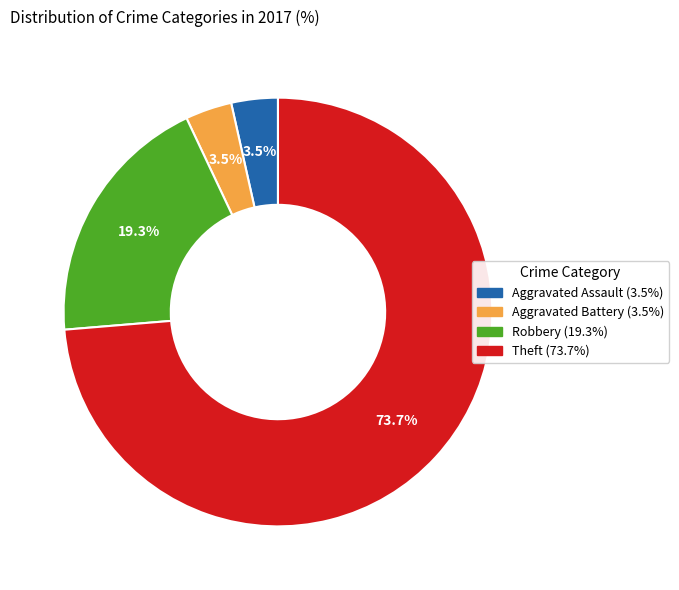

What percentage is NOT represented by Aggravated Battery?

96.5%